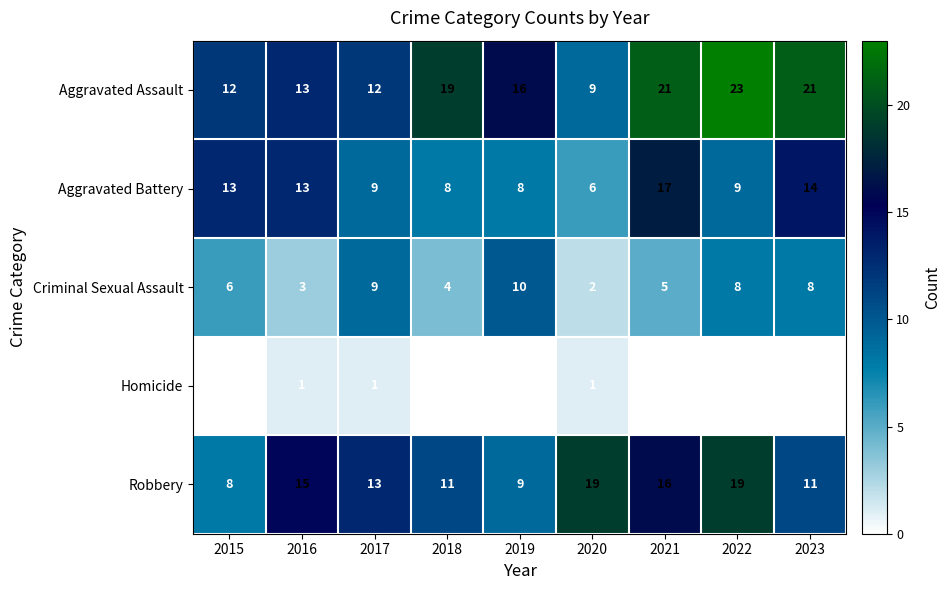

Rank the series by their maximum value, from lowest to highest.

Homicide, Criminal Sexual Assault, Aggravated Battery, Robbery, Aggravated Assault